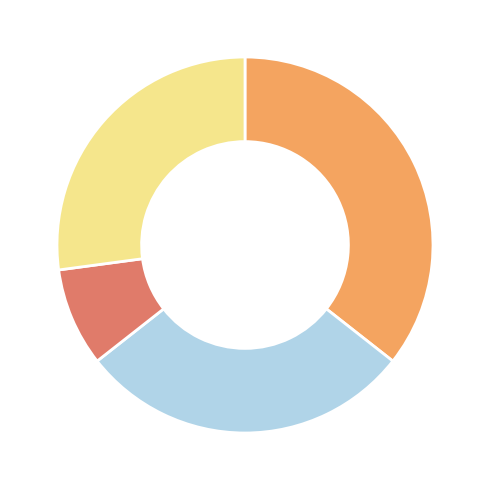

Is there any slice that represents more than half of the pie?

No